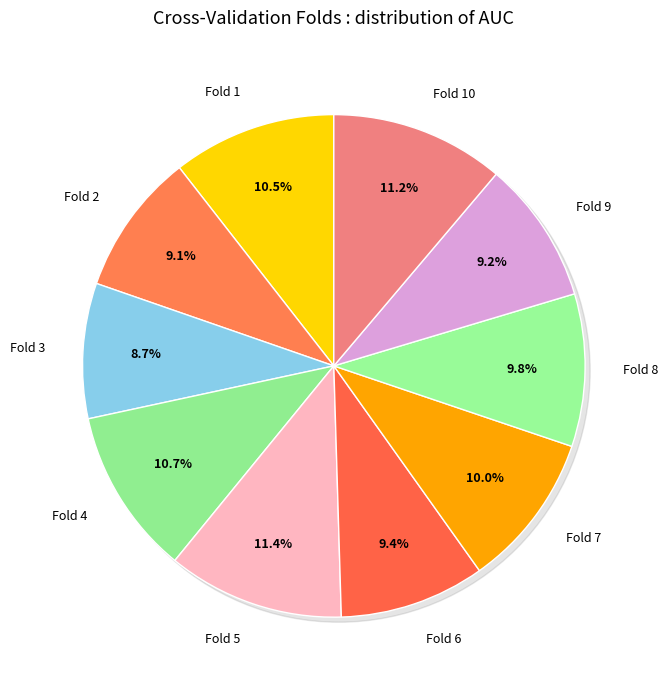

To the nearest percent, what portion does Fold 4 represent?

11%